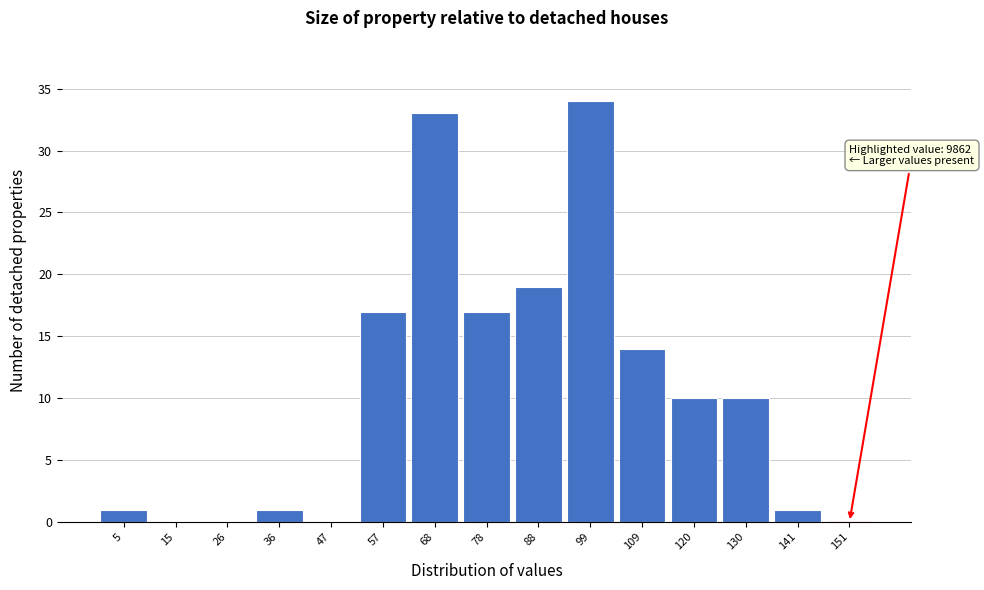

Which range on the x-axis has the tallest bar?

94 to 104